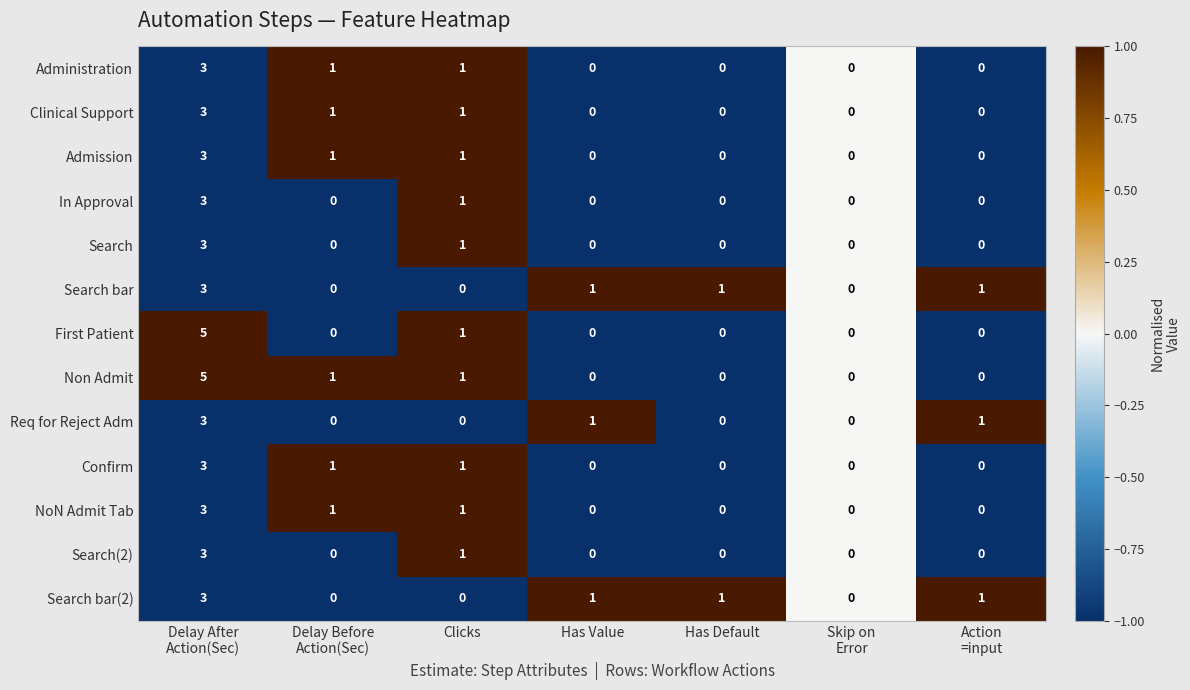

The Confirm series shows 0 at Has Value. True or false?

True